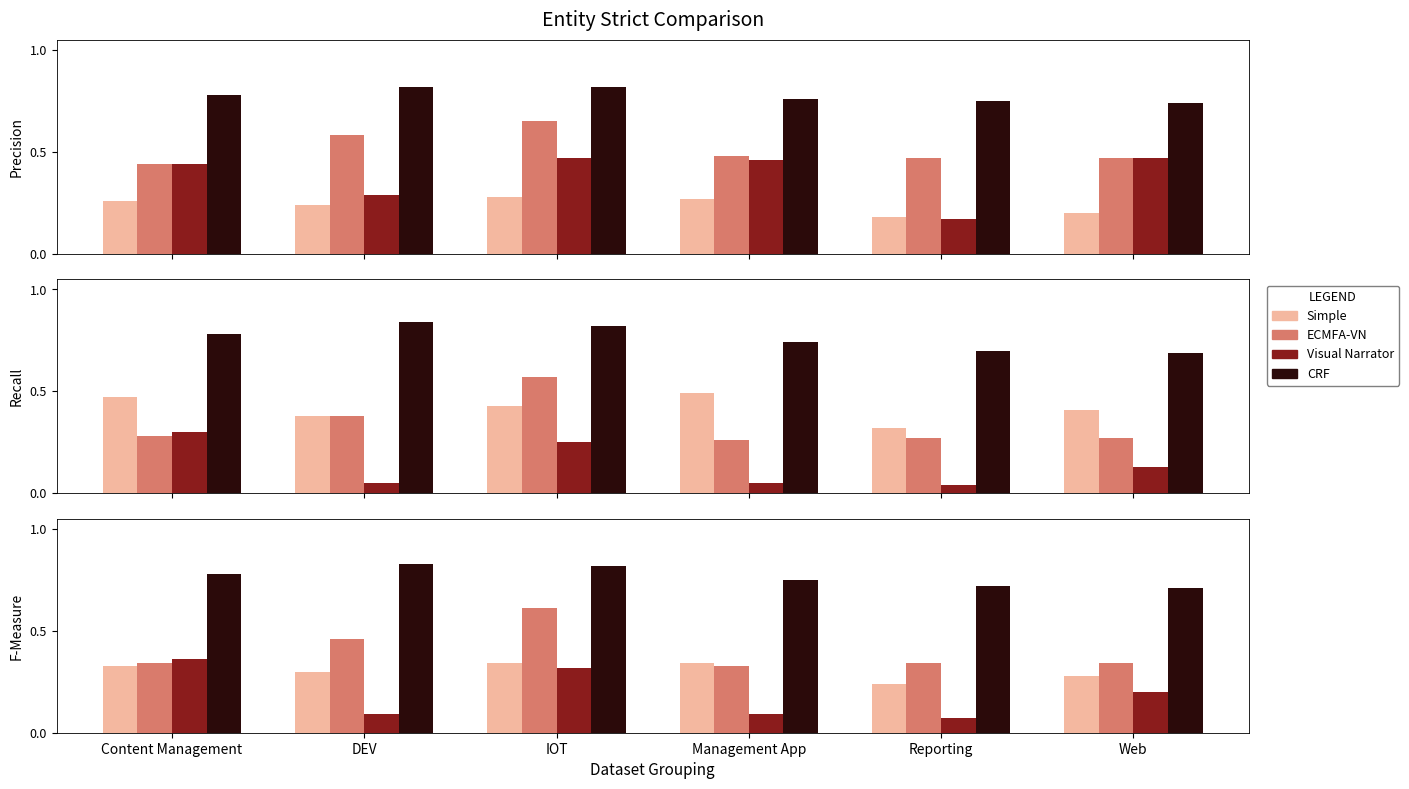

At how many categories does at least one series exceed 0?

6